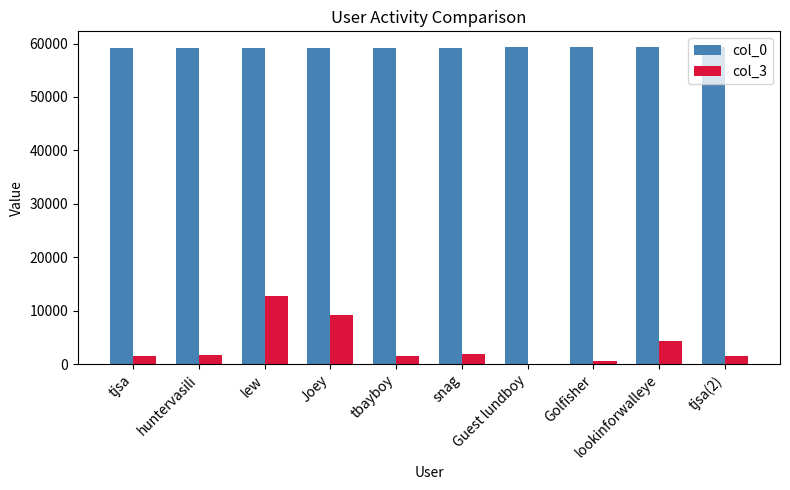

How many categories are shown in the chart?

10